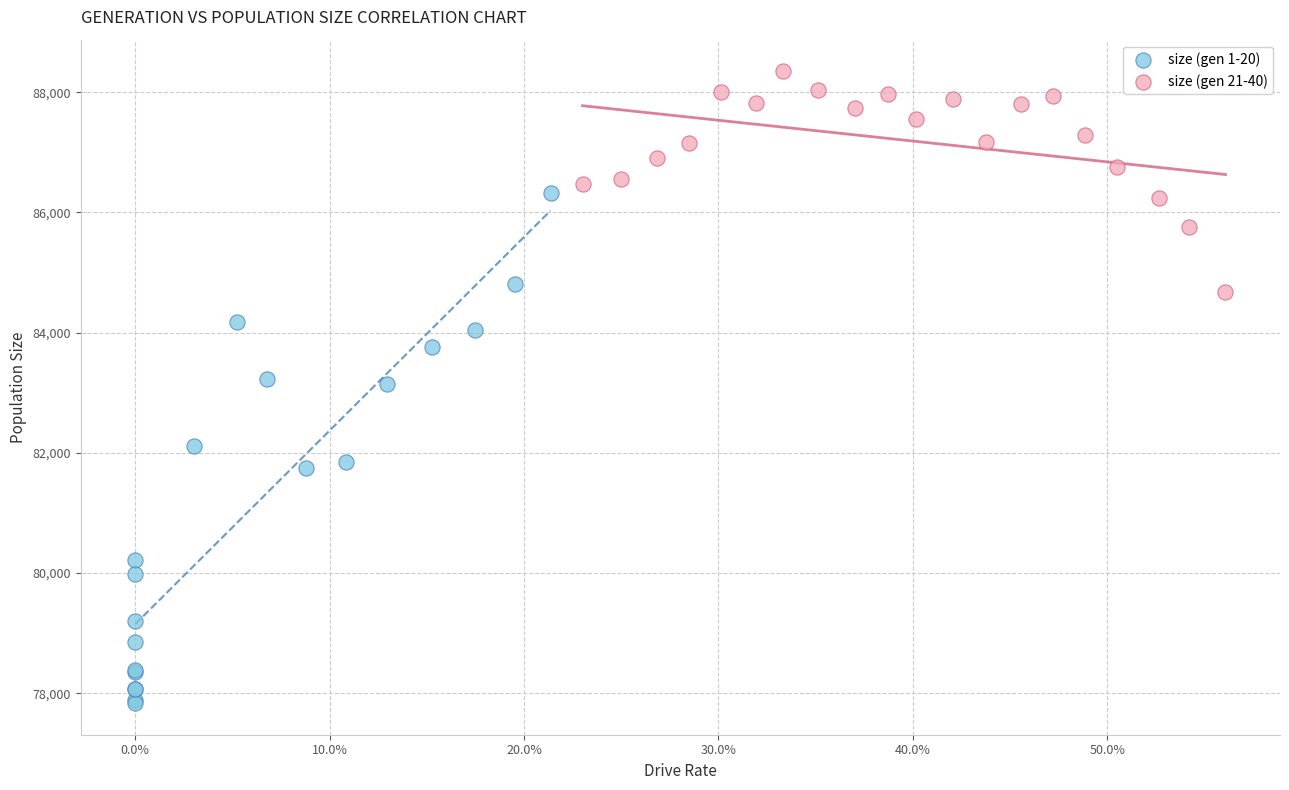

Which series has the largest Y range (max minus min)?

size (gen 1-20)